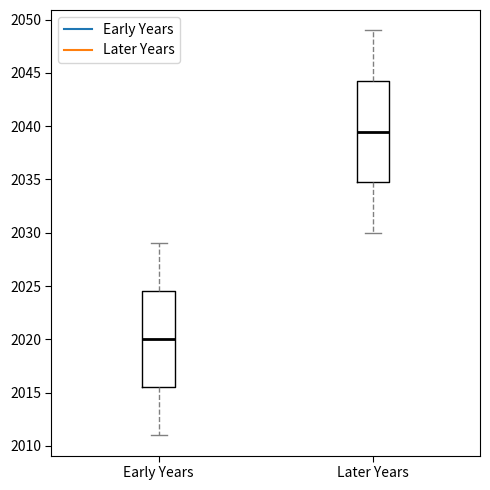

Reading left to right, read every box against the y-axis: the position of its median line, the range the box covers, and the ends of its whiskers. The values are not printed on the chart, so give them approximately, as read against the axis.

Early Years: median 2020.0, box 2015.5 to 2024.5, whiskers 2011.0 to 2029.0
Later Years: median 2039.5, box 2035.0 to 2044.5, whiskers 2030.0 to 2049.0